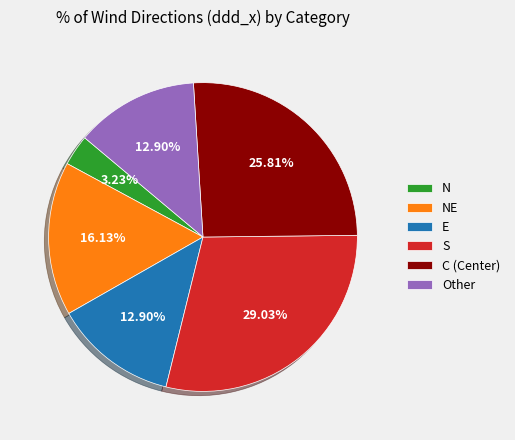

Is there a majority slice in this chart?

No